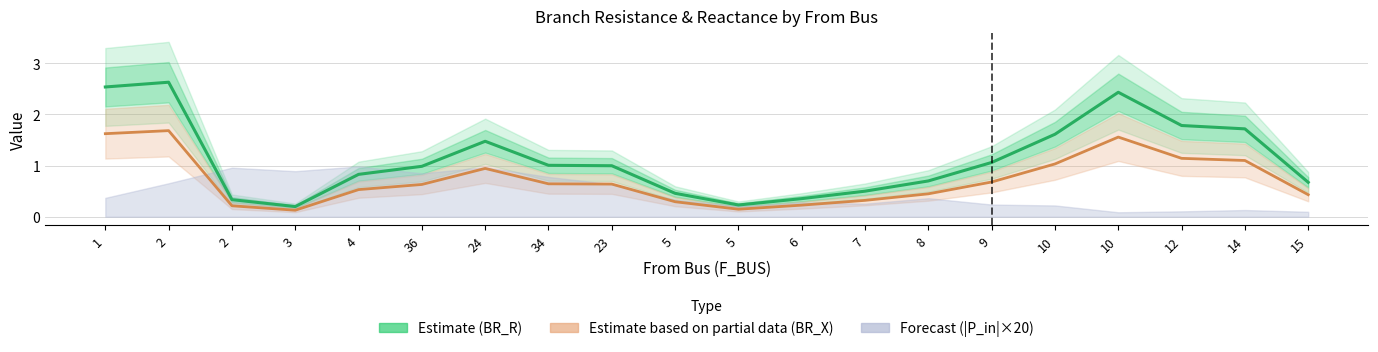

How many interior local peaks does the Estimate (BR_R) series have?

3